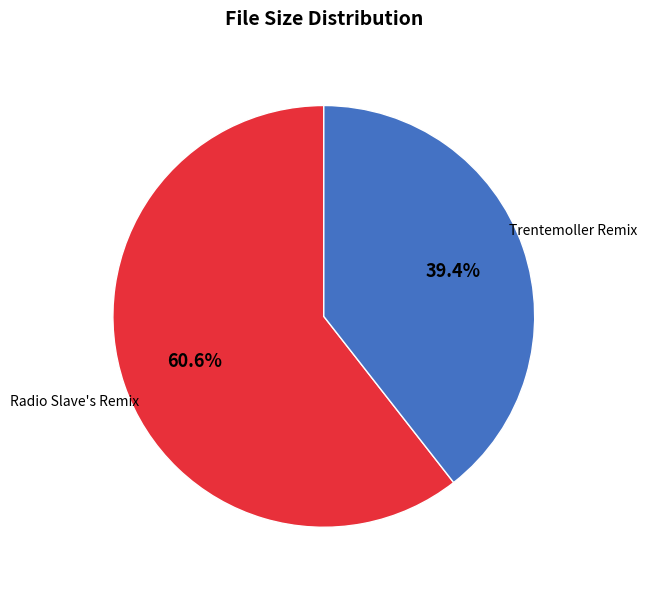

How many slices are in this pie chart?

2